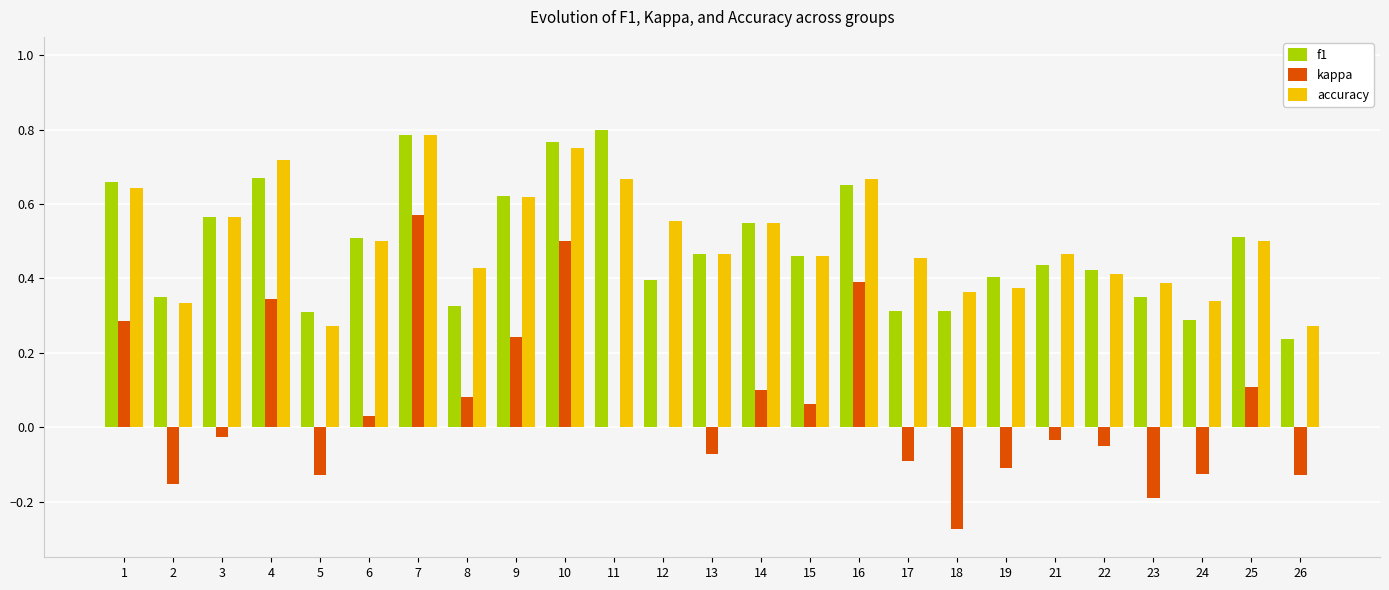

The f1 series shows 0.2 at 4. True or false?

False